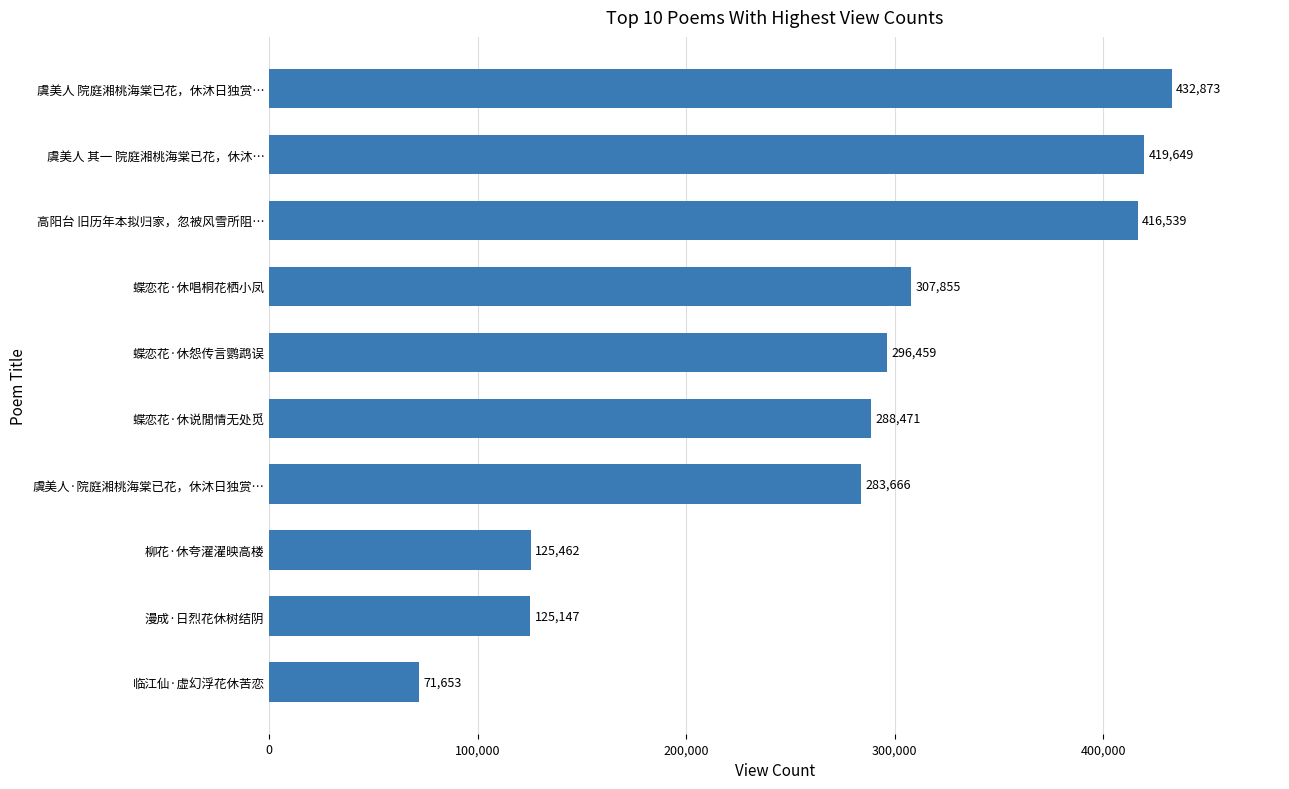

What is the average value?

276777